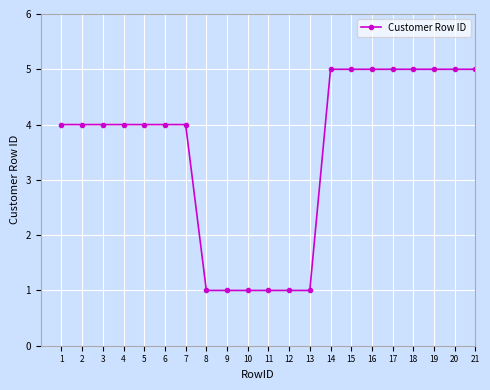

What is the change in value from 3 to 18?

+1